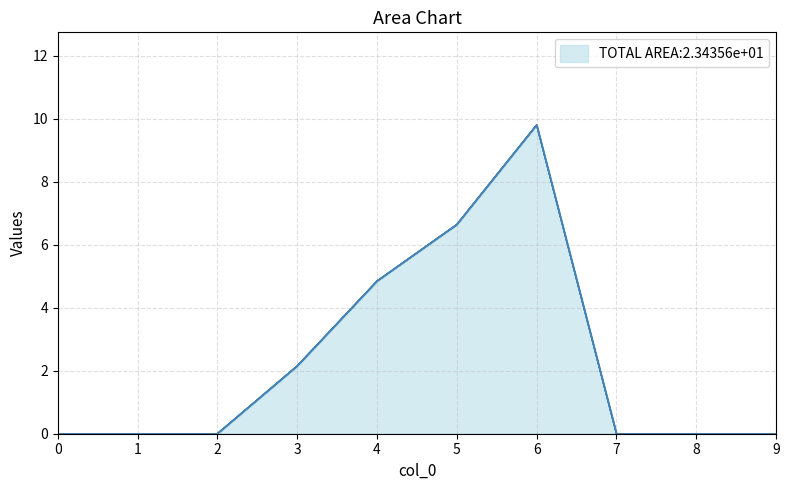

Which series has the largest range (max minus min)?

1